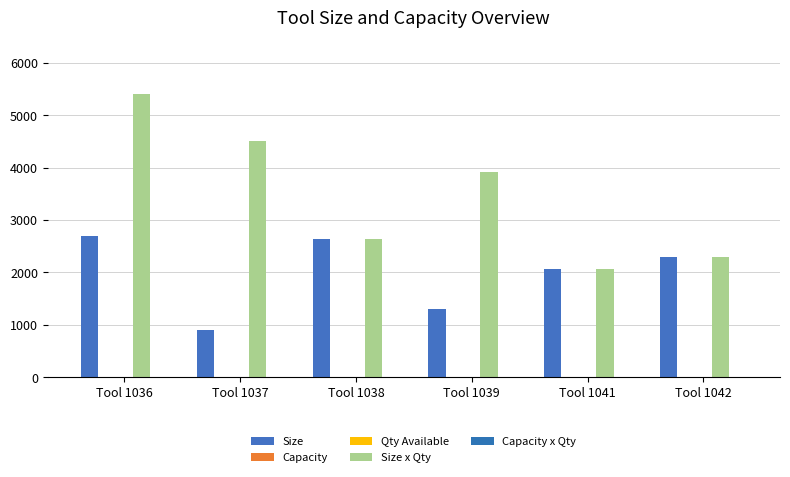

Which series has the largest total across all categories?

Size x Qty